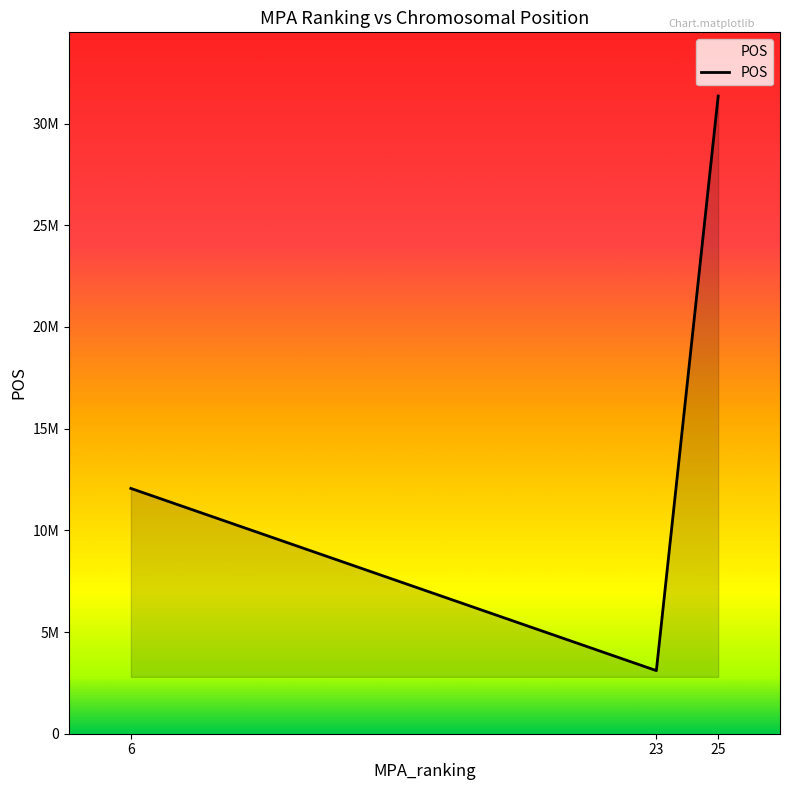

Between 23 and 6, which is larger?

6